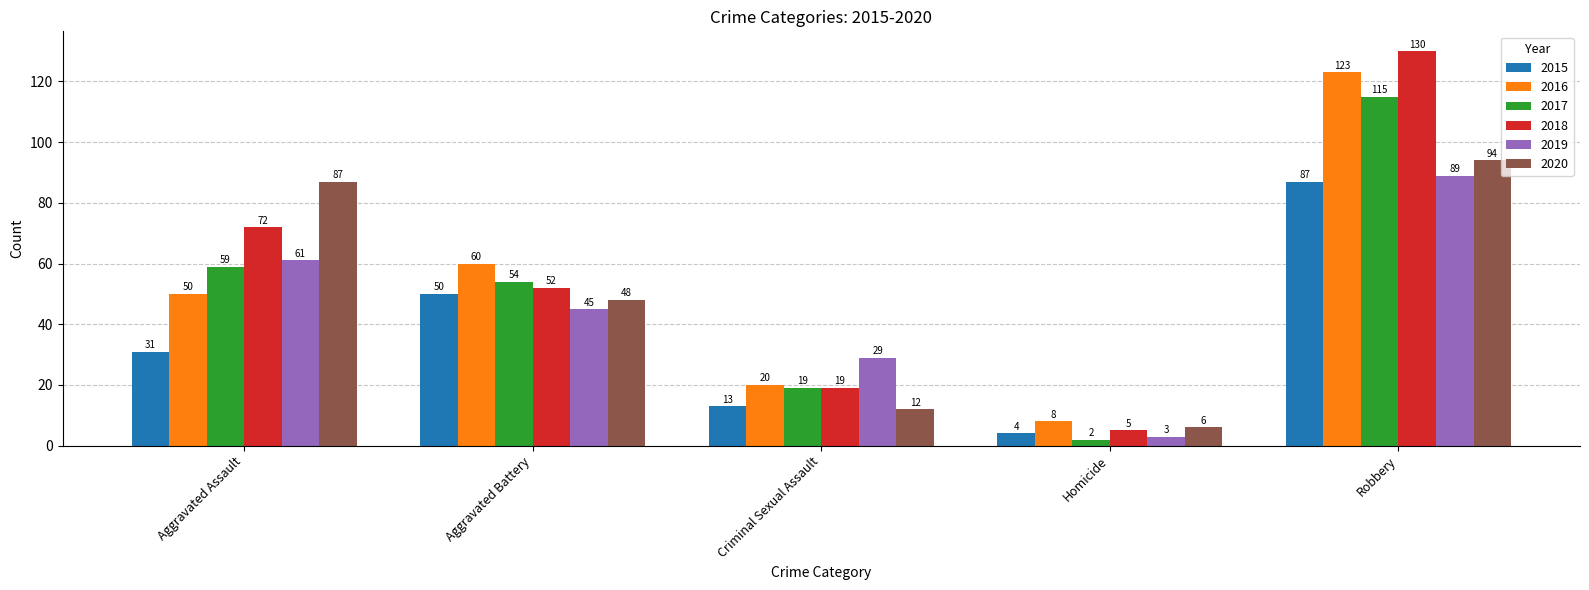

What is the greatest value displayed?

130